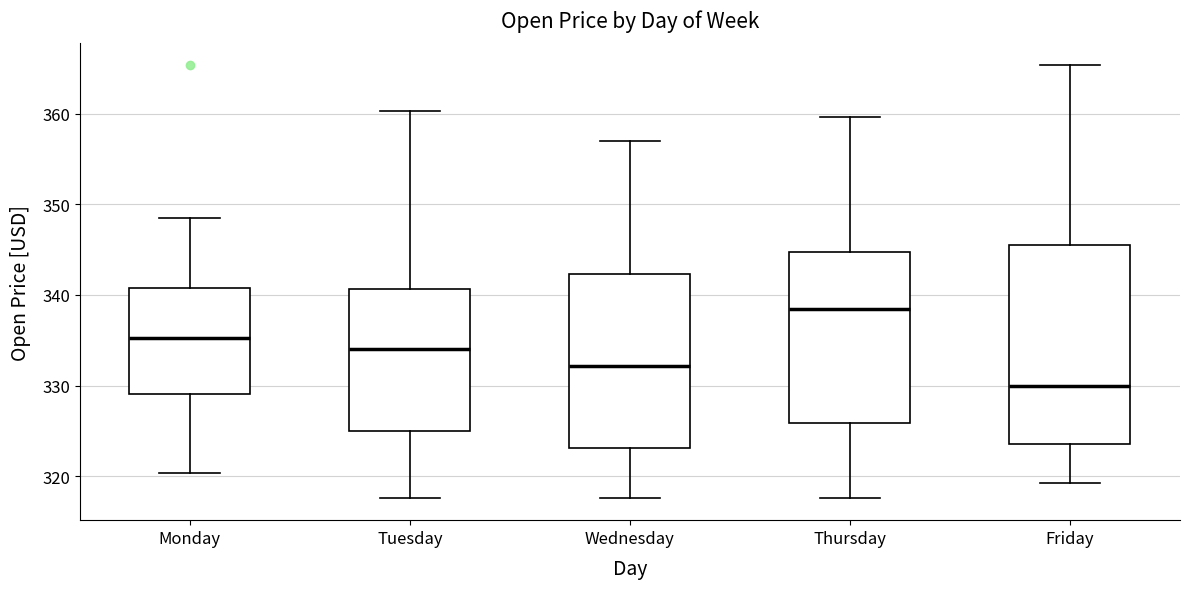

Reading left to right, read every box against the y-axis: the position of its median line, the range the box covers, and the ends of its whiskers. The values are not printed on the chart, so give them approximately, as read against the axis.

Monday: median 335, box 329 to 341, whiskers 320 to 348
Tuesday: median 334, box 325 to 341, whiskers 318 to 360
Wednesday: median 332, box 323 to 342, whiskers 318 to 357
Thursday: median 338, box 326 to 345, whiskers 318 to 360
Friday: median 330, box 324 to 345, whiskers 319 to 365